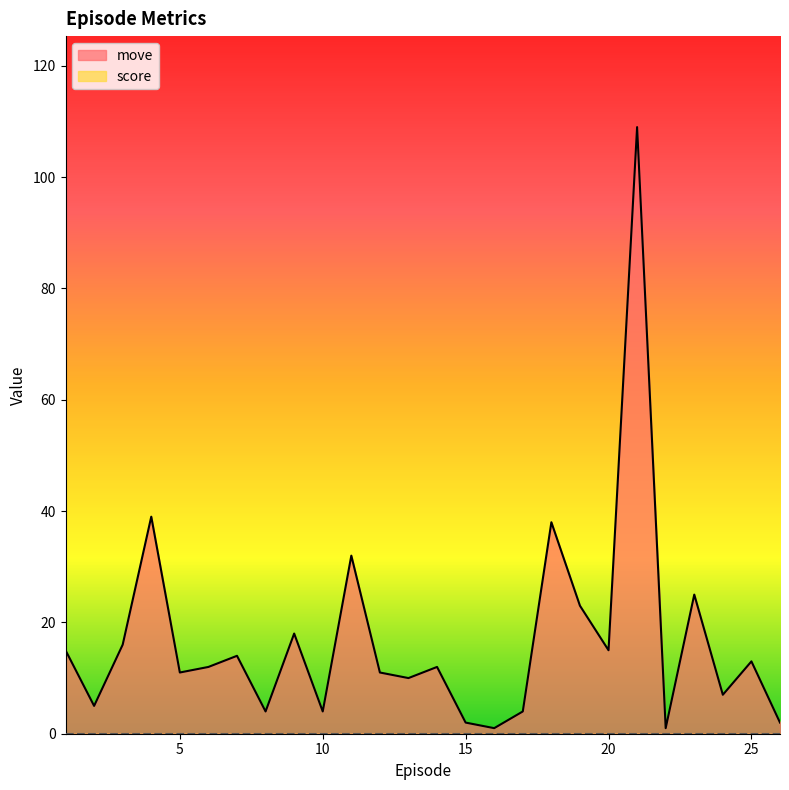

What is the approximate value at 10.0?

4